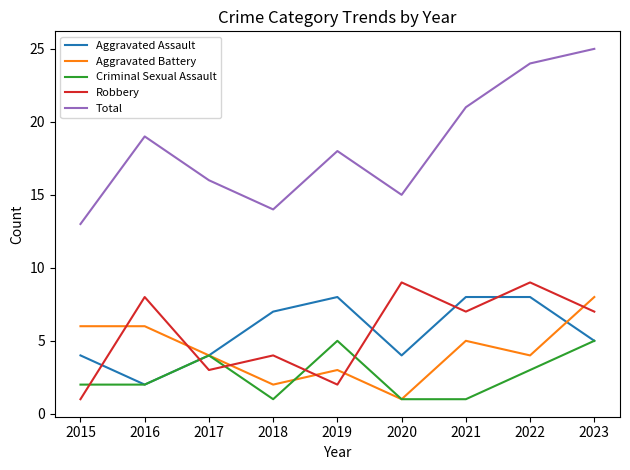

True or false: Total and Robbery intersect in this chart.

False